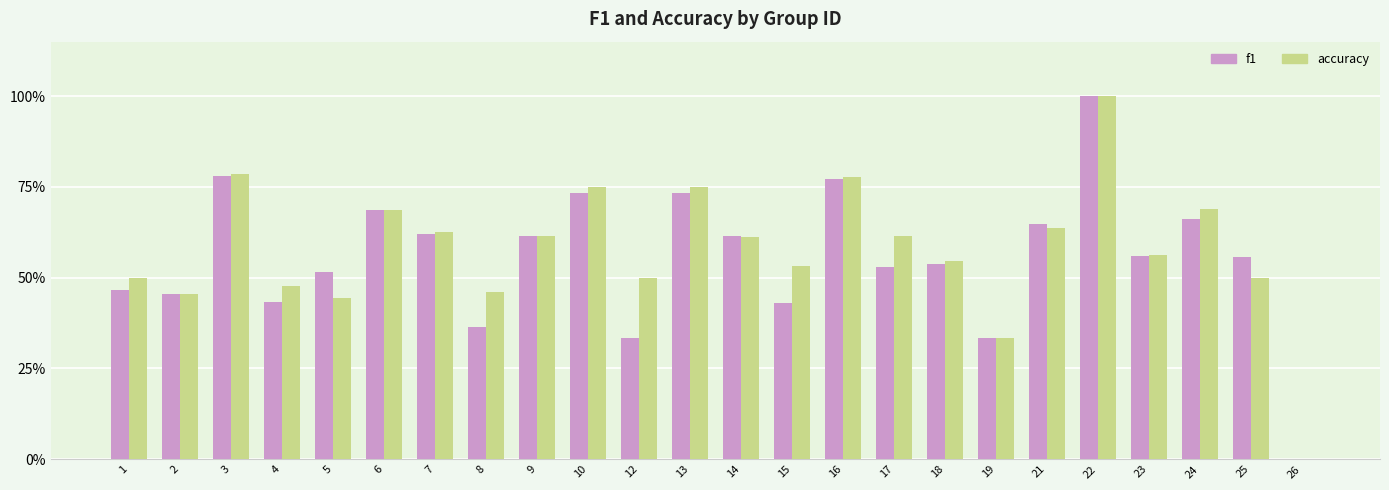

At which category is the sum across all series the highest?

22